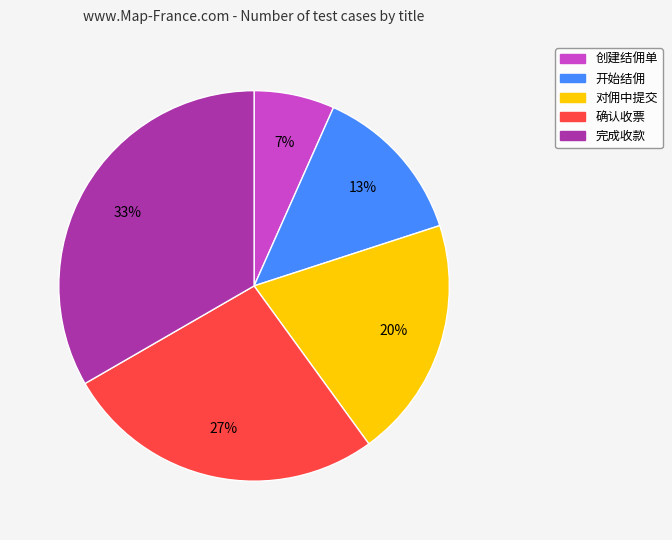

To the nearest percent, what is the combined percentage of 确认收票 and 对佣中提交?

47%